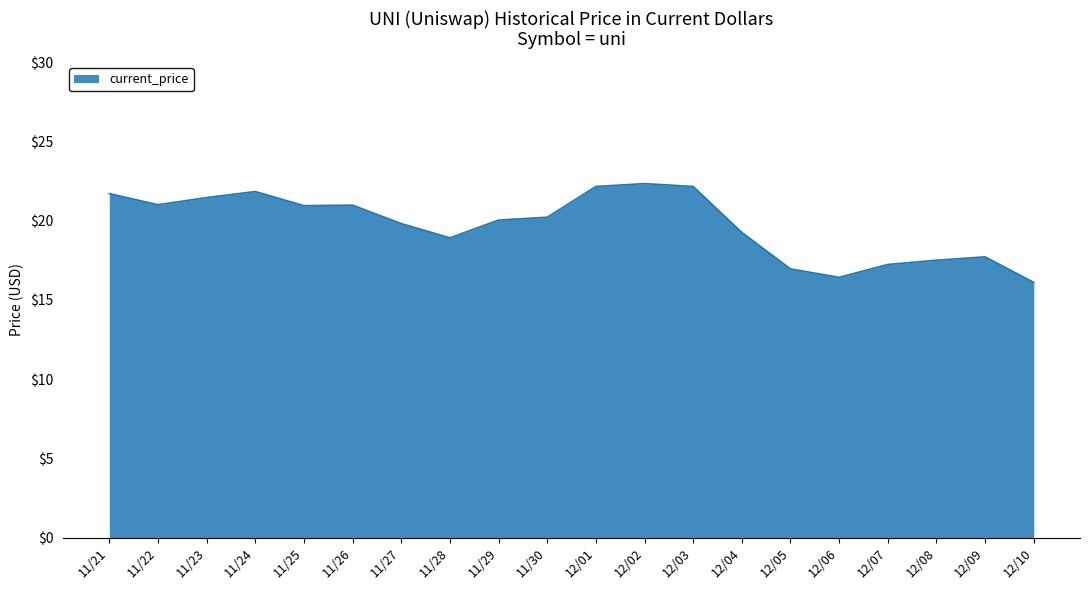

How many series are shown in this chart?

1